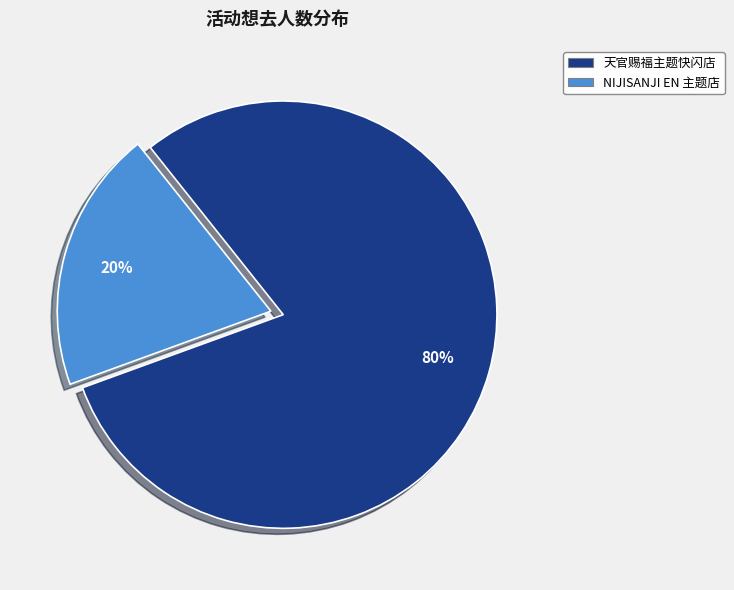

To the nearest percent, what is the average slice percentage?

50%